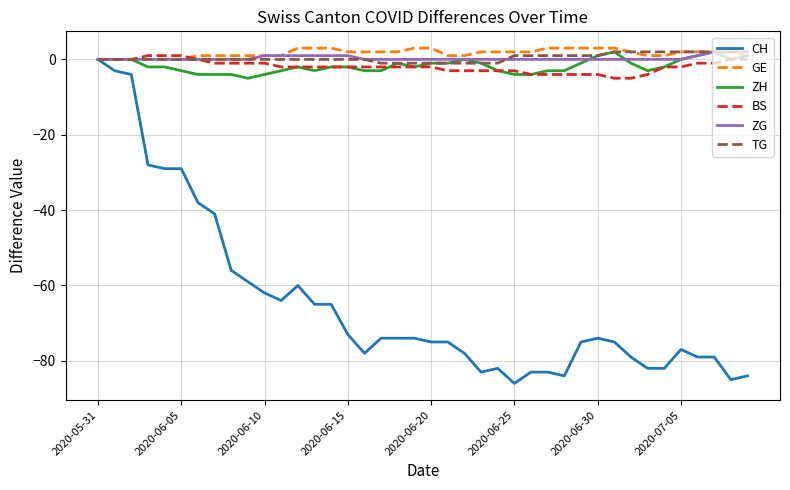

How many values in CH are below zero?

39